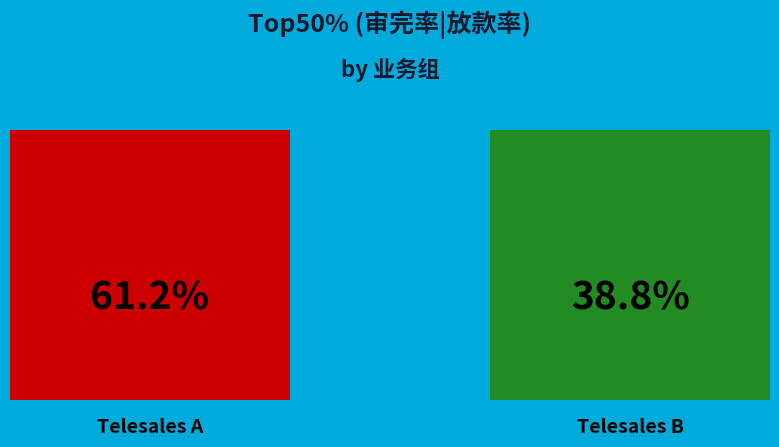

How many slices are in this pie chart?

2